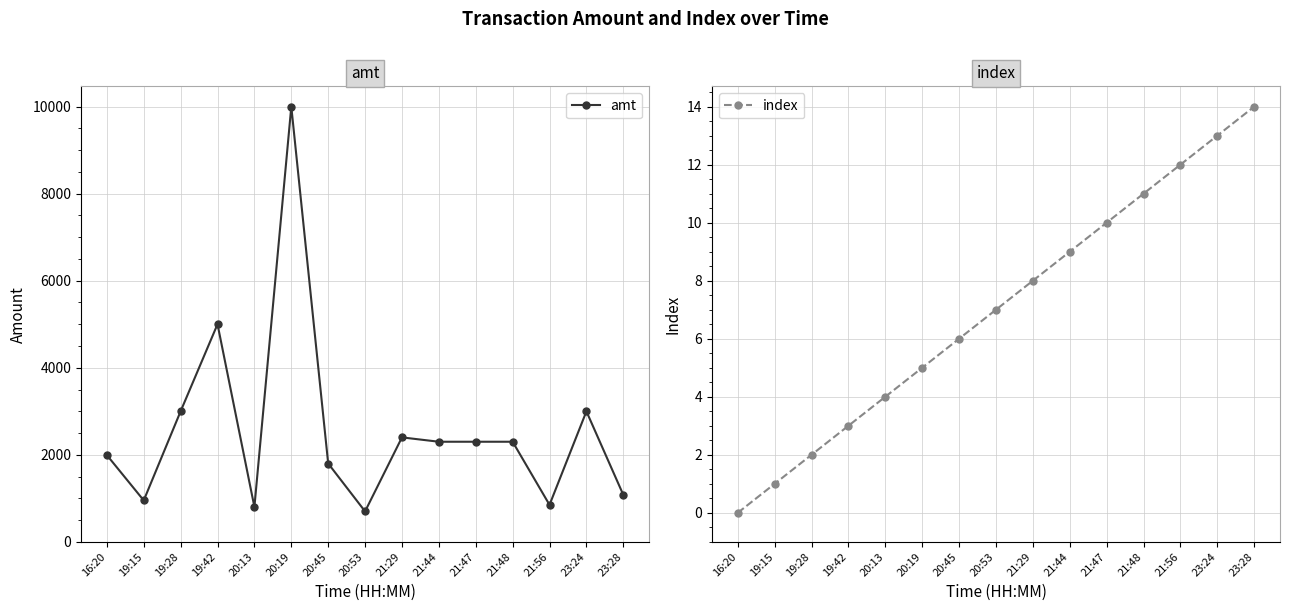

Which series changed the most between 16:20 and 23:28?

amt